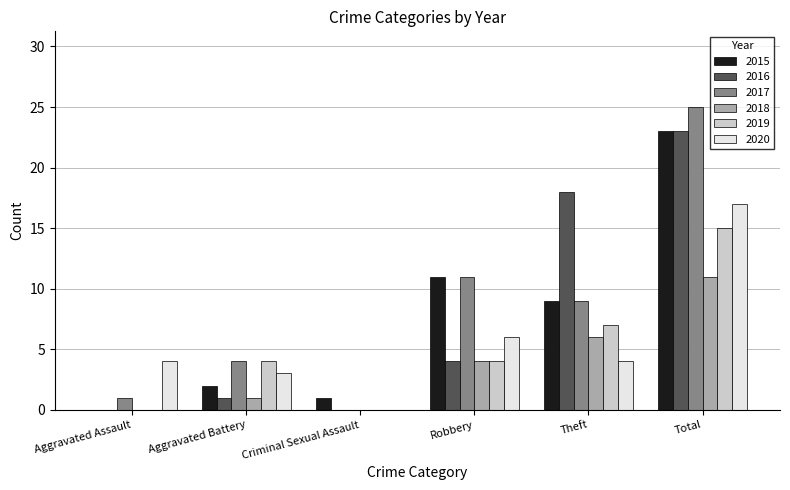

At which category is the sum across all series the highest?

Total